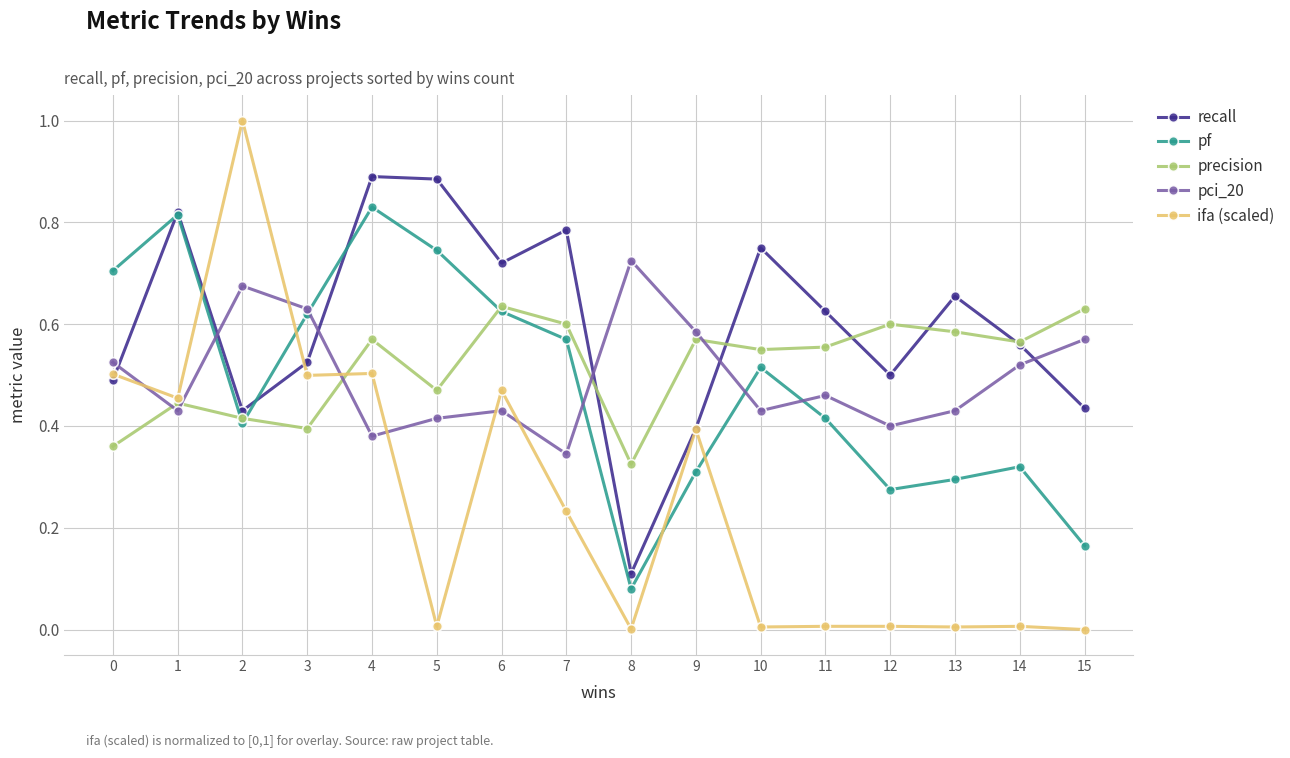

Which category has the highest value in the pf series?

4